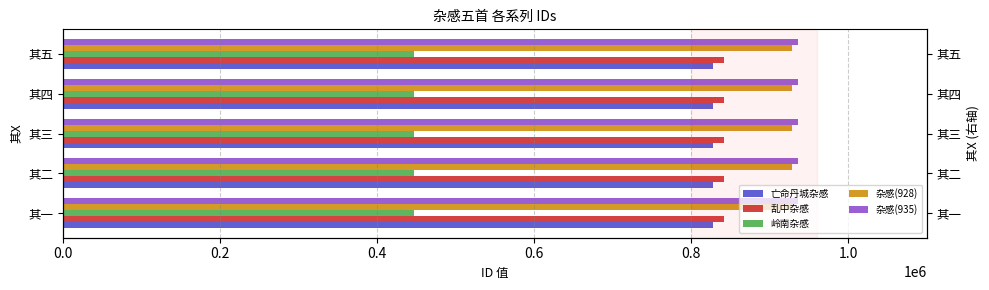

The 亡命丹城杂感 series shows 827672 at 其四. True or false?

True